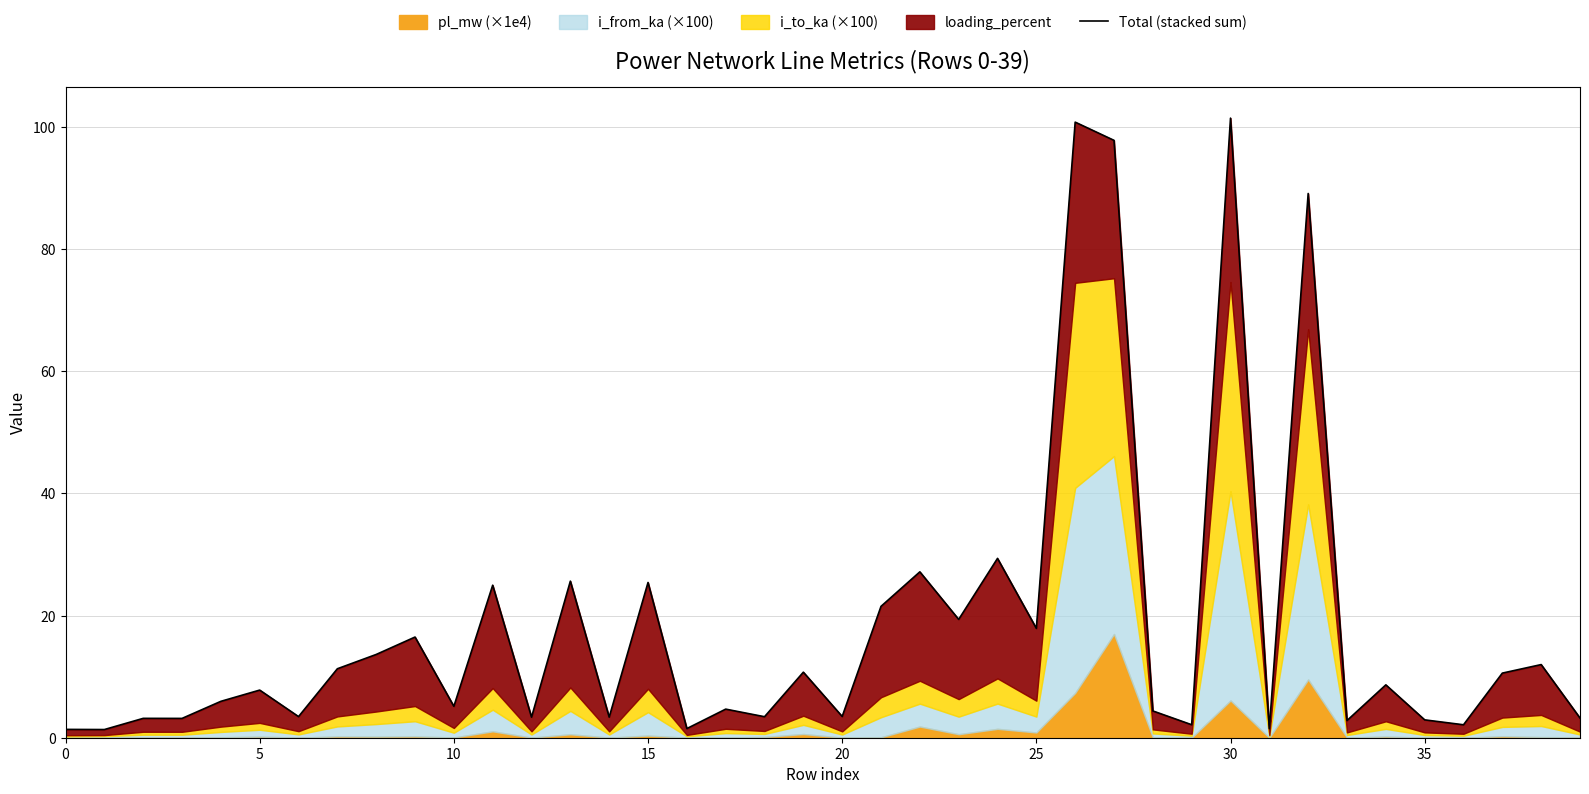

What is the ratio of the value at 30 to the value at 11?

4.1